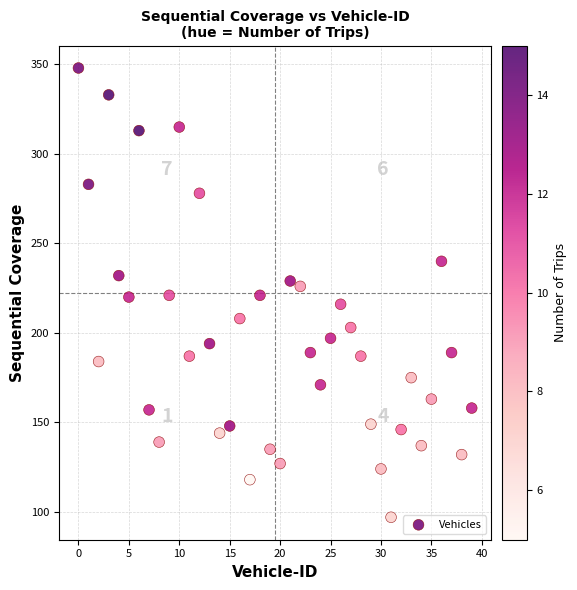

What is the range of Y values (max minus min)?

251